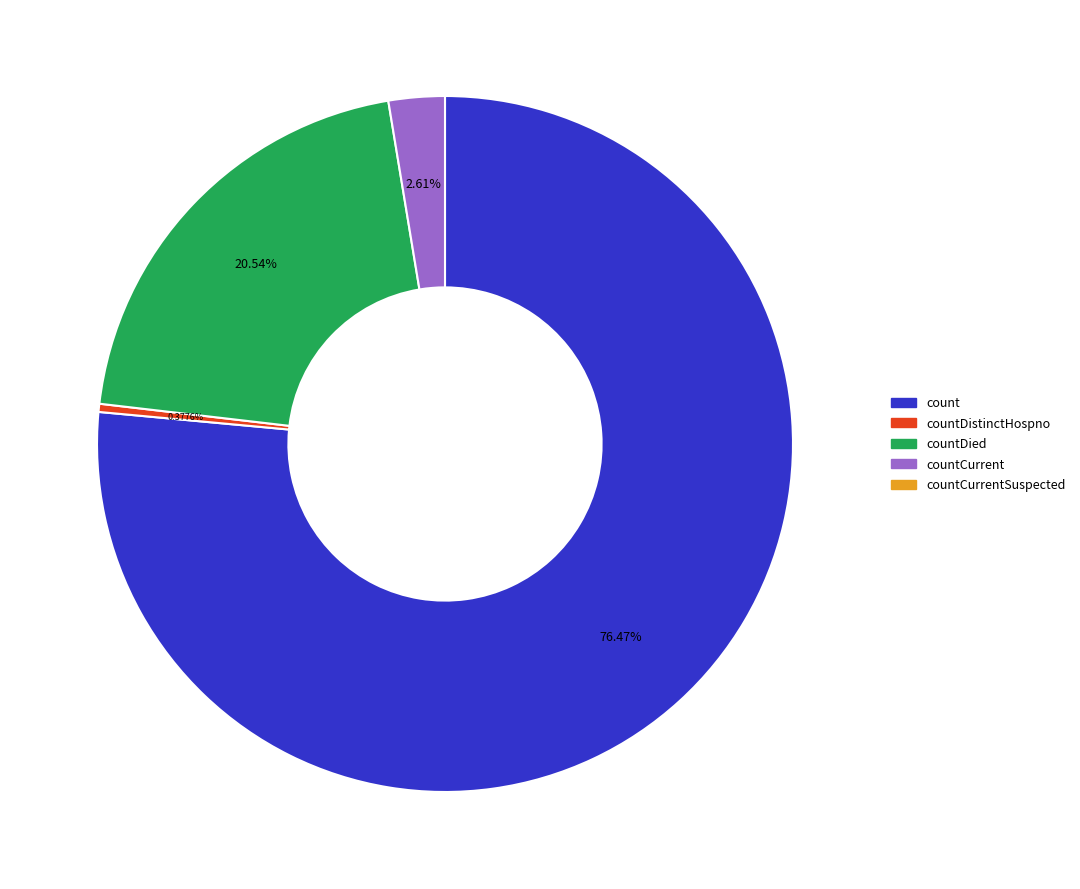

Is there any slice that represents more than half of the pie?

Yes